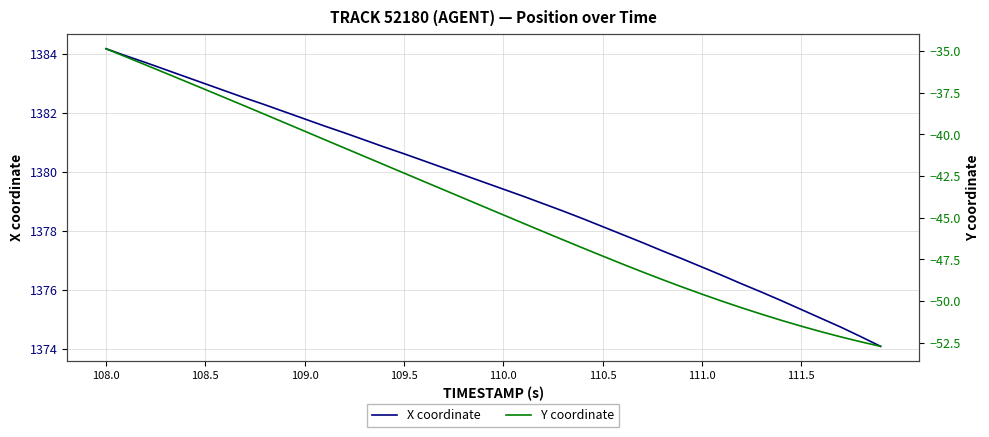

What are all the series names shown in the legend?

X coordinate, Y coordinate